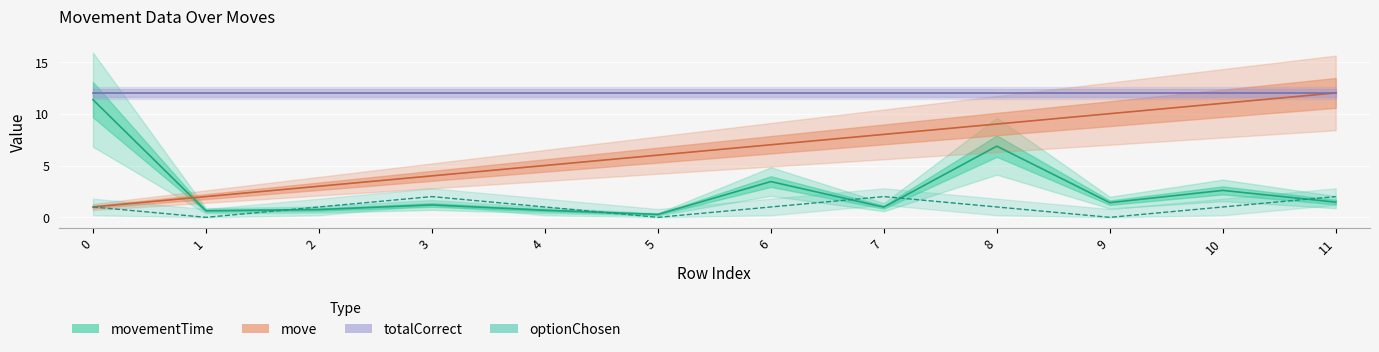

Is this an area chart (filled region under the line)?

No